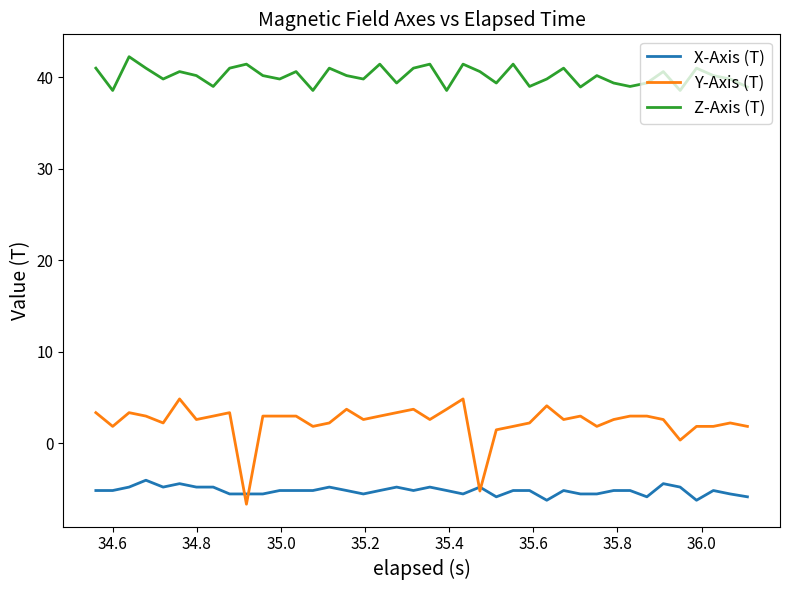

At how many categories does at least one series exceed 4?

40